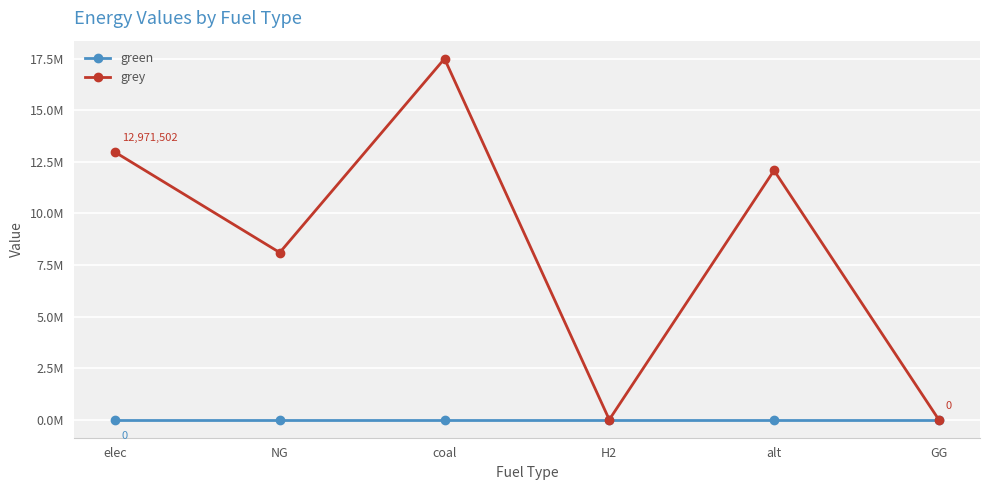

What are all the series names shown in the legend?

green, grey